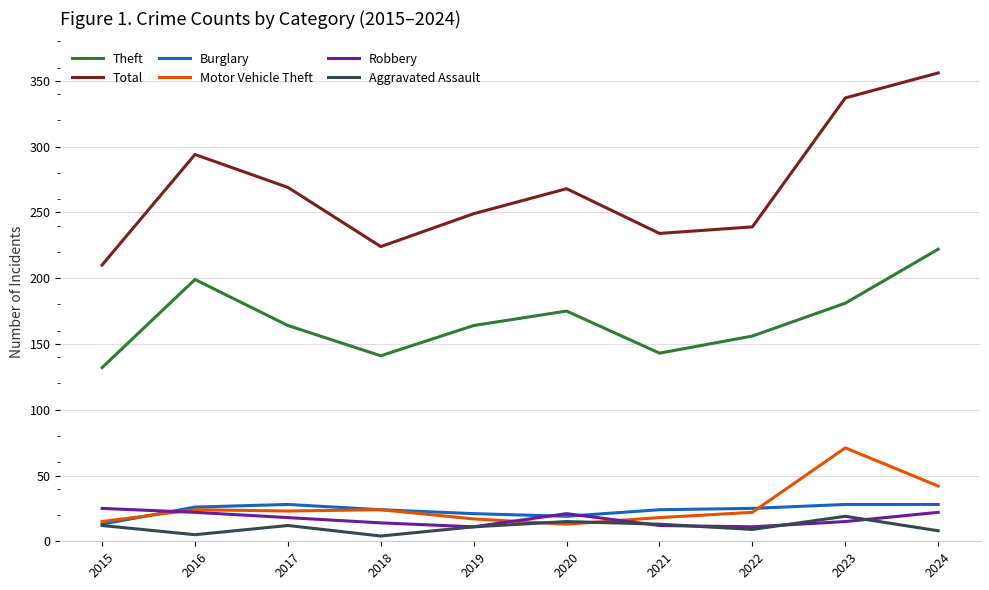

What value does the Motor Vehicle Theft series have at 2016?

24